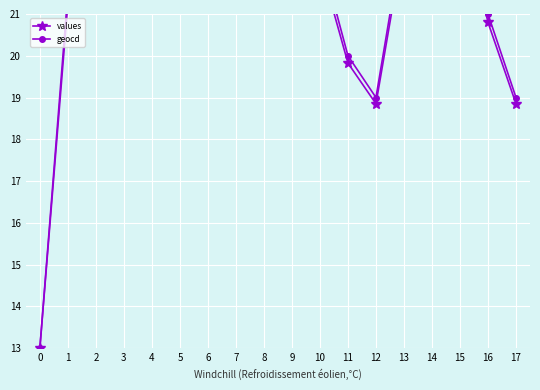

Rank the categories by values value from highest to lowest.

4, 5, 14, 2, 15, 8, 13, 7, 9, 10, 3, 1, 6, 16, 11, 12, 17, 0